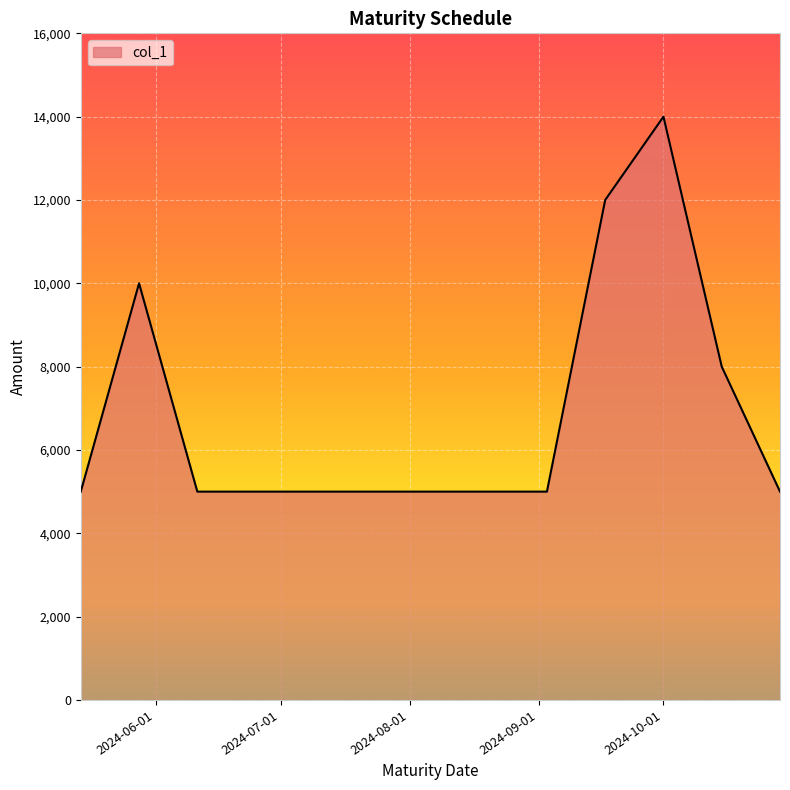

What is the smallest value displayed?

5000